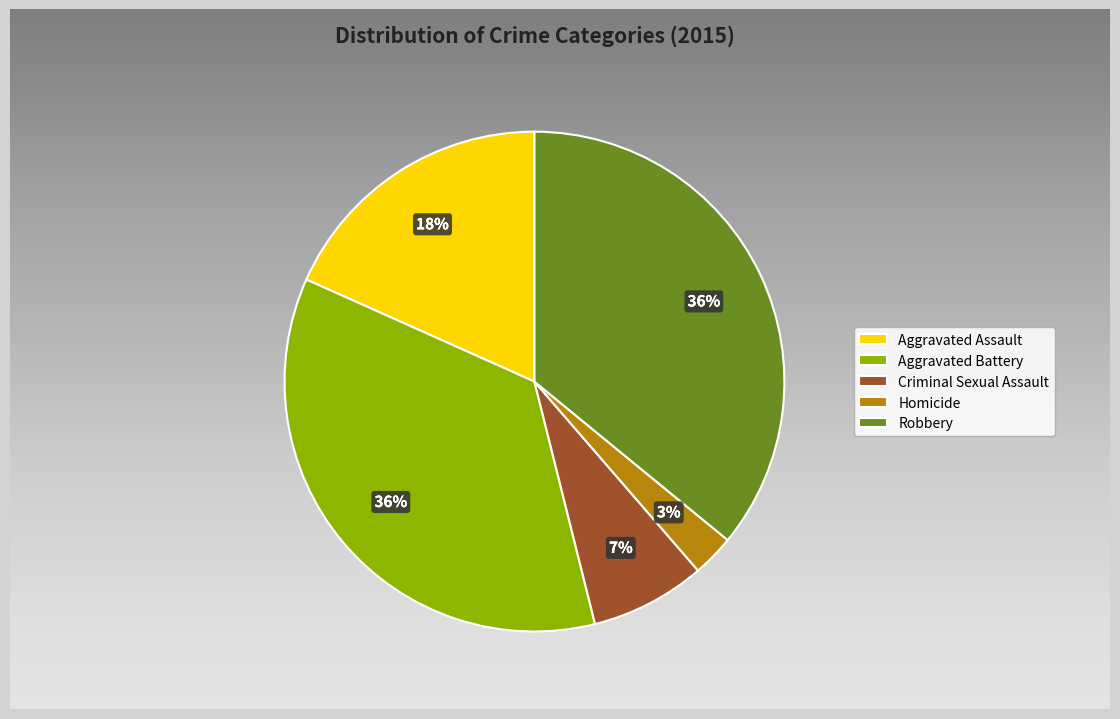

Is Aggravated Assault the majority of the pie?

No